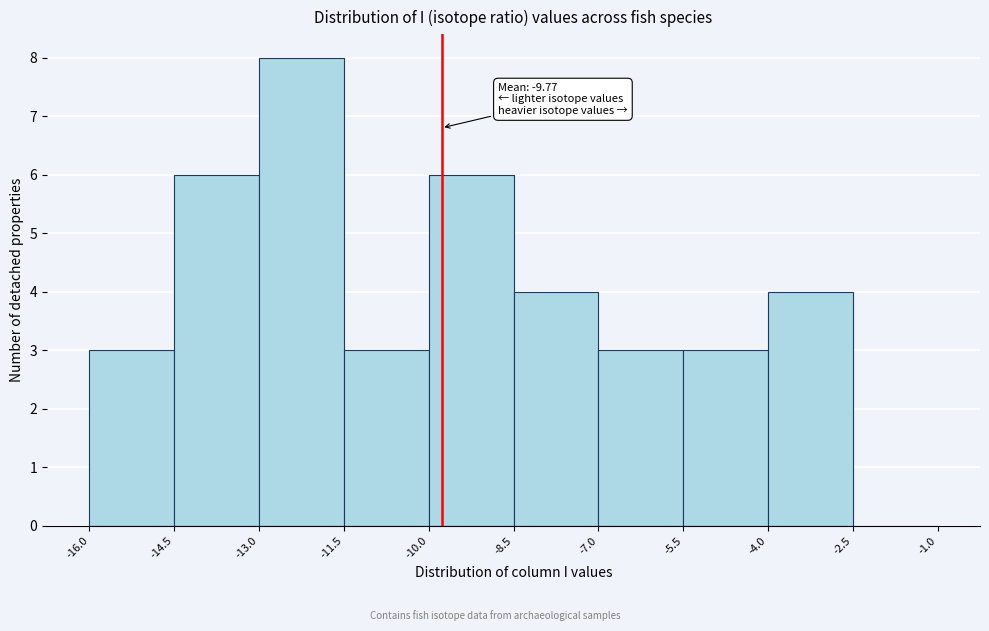

Which range on the x-axis has the tallest bar?

-13.0 to -11.5